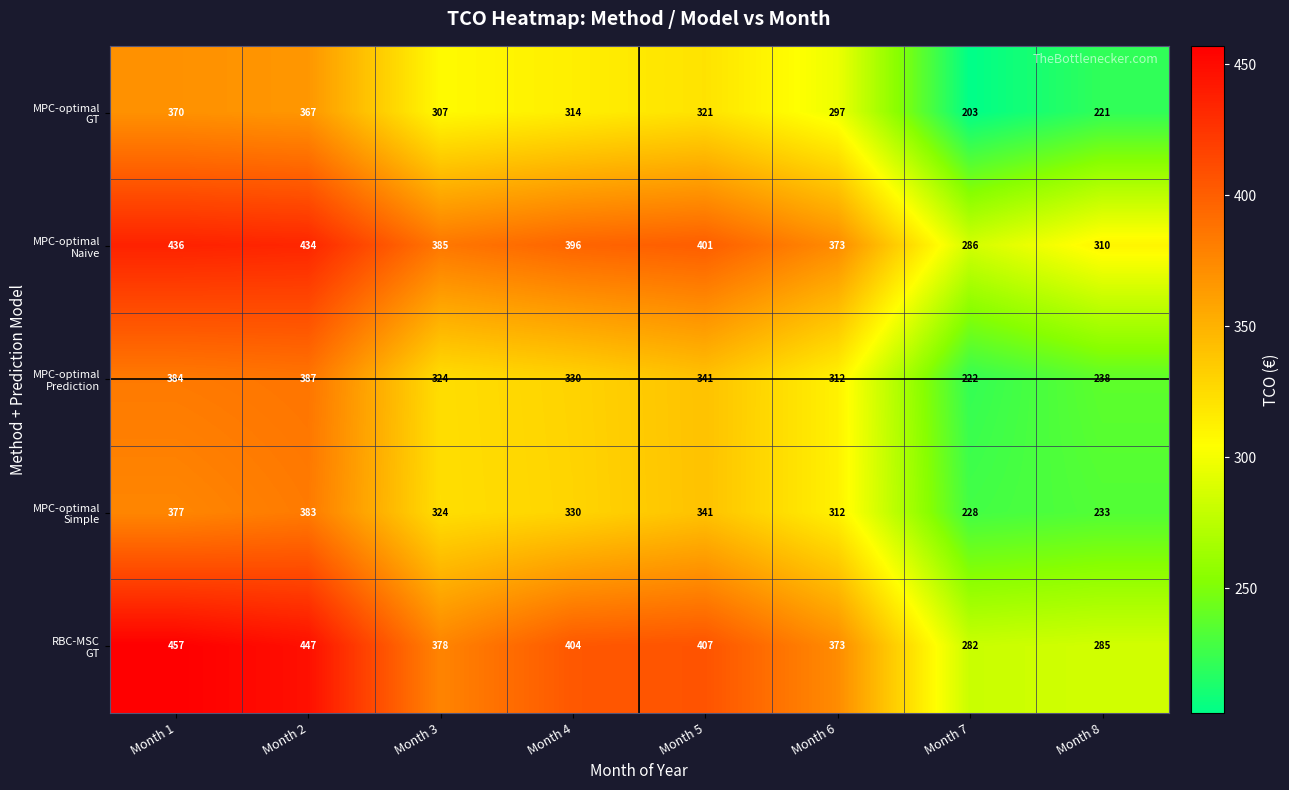

At how many categories does at least one series exceed 398?

4